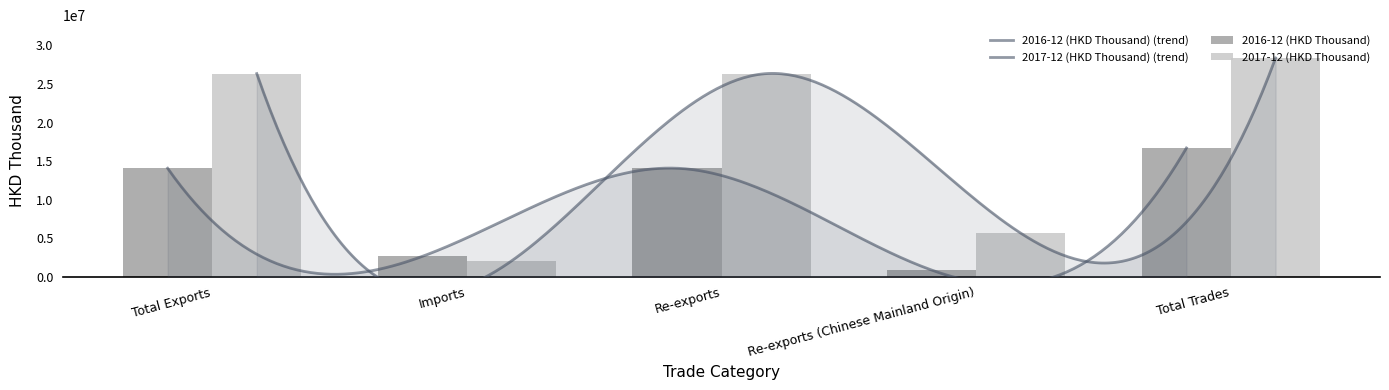

What is the value of the 2017-12 (HKD Thousand) bar at the 1st from the left?

26348892.4